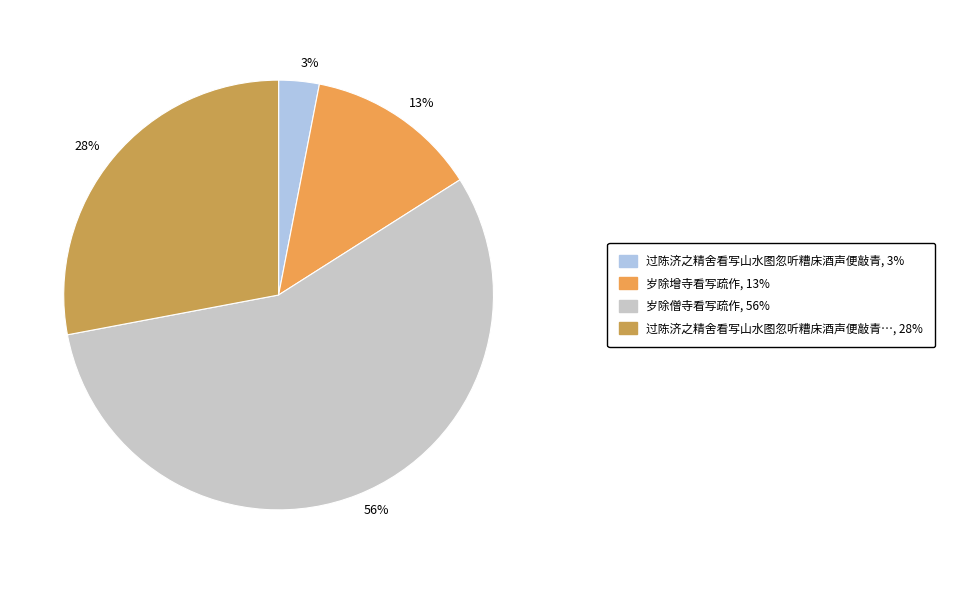

What is the smallest slice in the pie chart?

过陈济之精舍看写山水图忽听糟床酒声便敲青